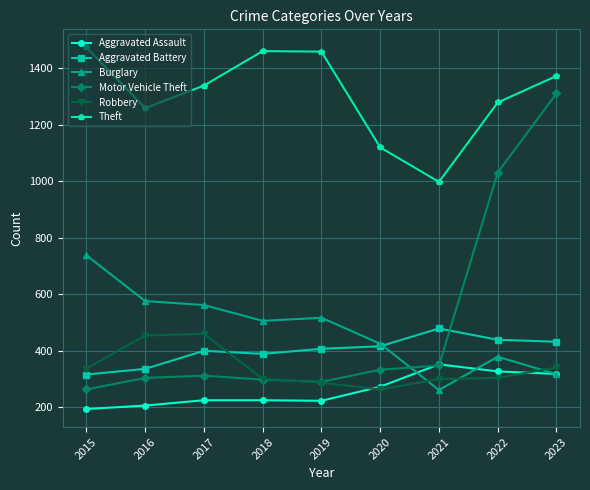

Is it true that Robbery equals 200 at 2021?

False